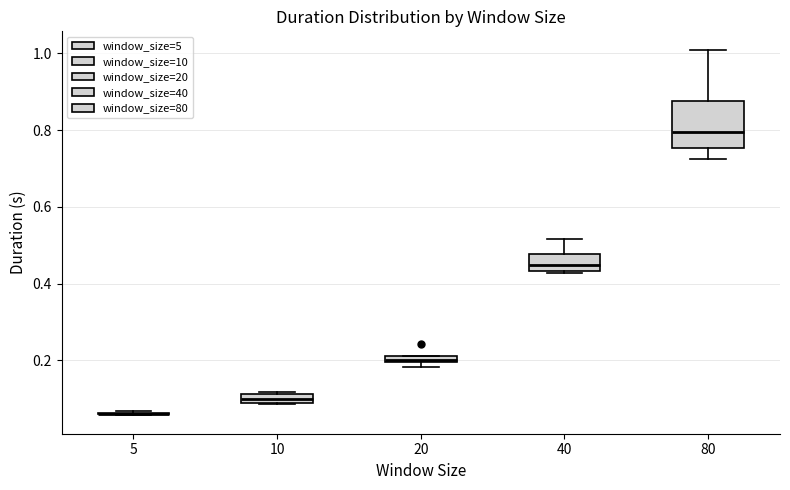

Comparing the boxes themselves (not the whiskers), which one is the tallest?

80